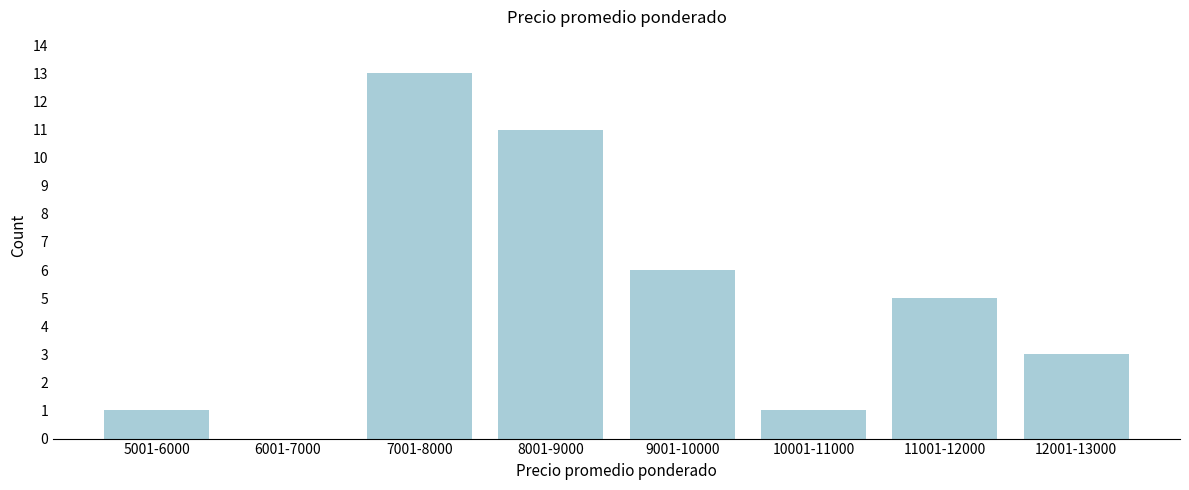

Reading left to right, list all the values displayed in this chart.

5001-6000=1	6001-7000=0	7001-8000=13	8001-9000=11	9001-10000=6	10001-11000=1	11001-12000=5	12001-13000=3